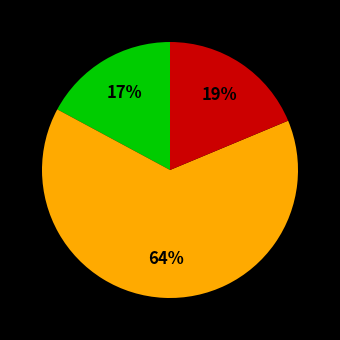

To the nearest percent, what is the average slice percentage?

33%